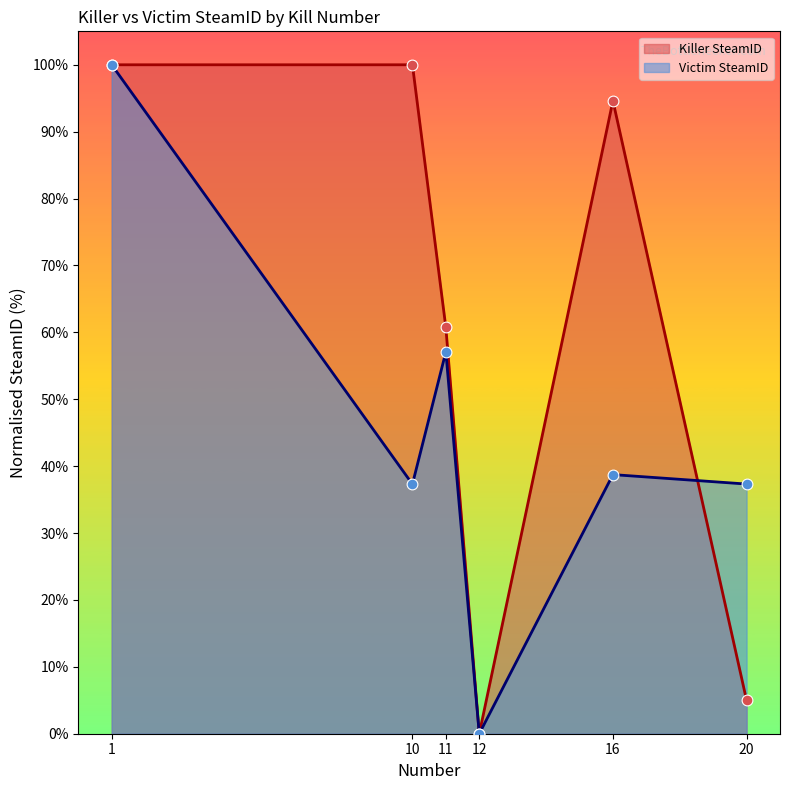

At how many categories does at least one series exceed 60?

4